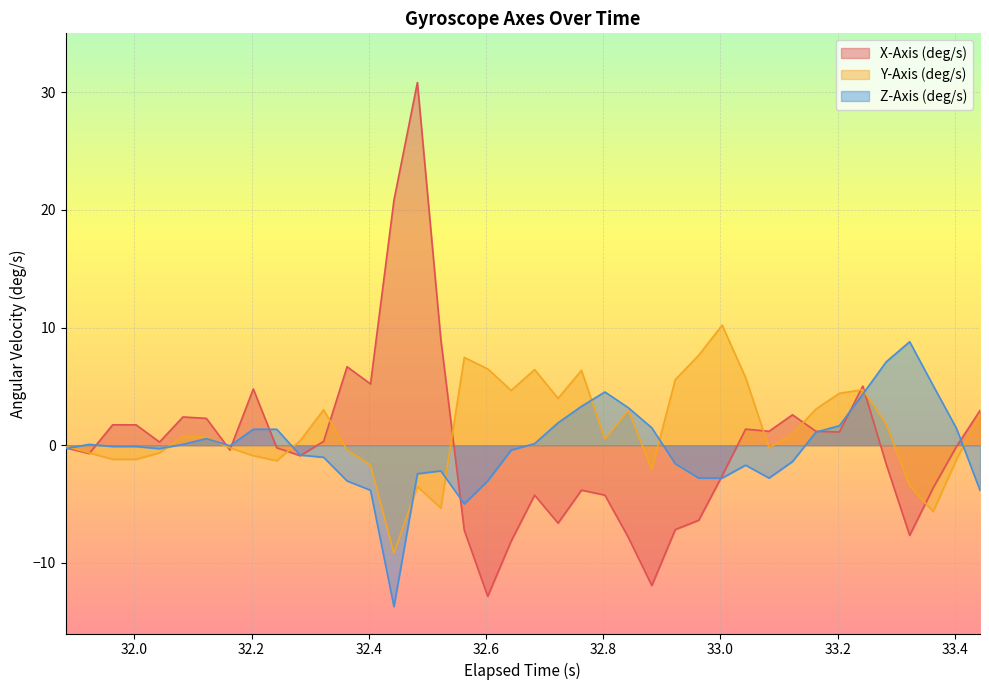

What is the minimum value shown in the chart?

-13.7